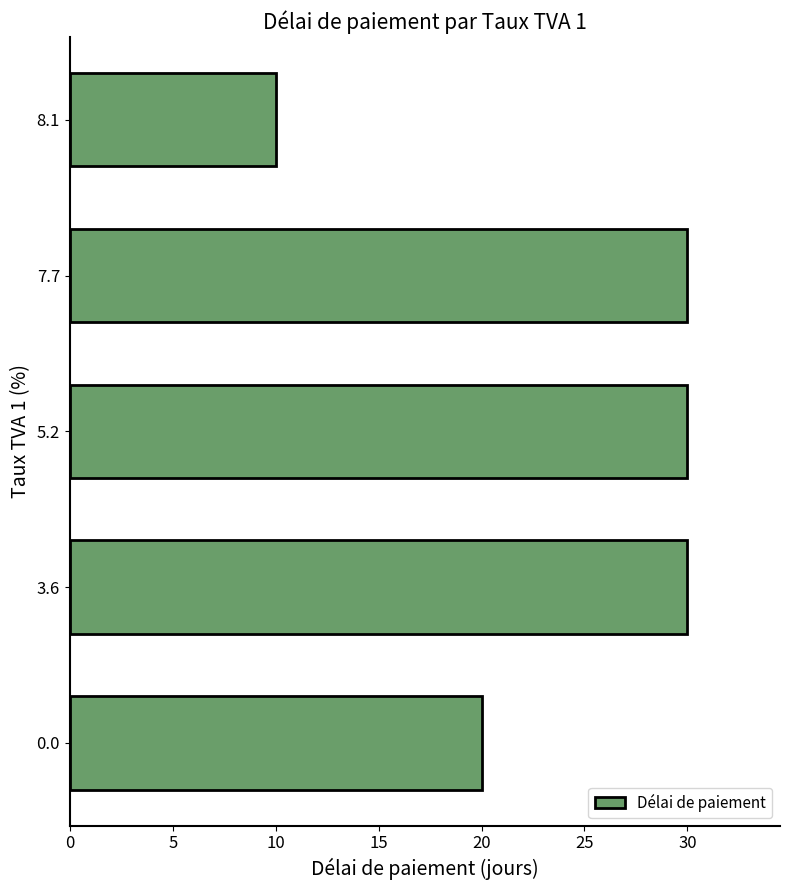

What is the ratio of the value at 7.7 to the value at 5.2?

1.0